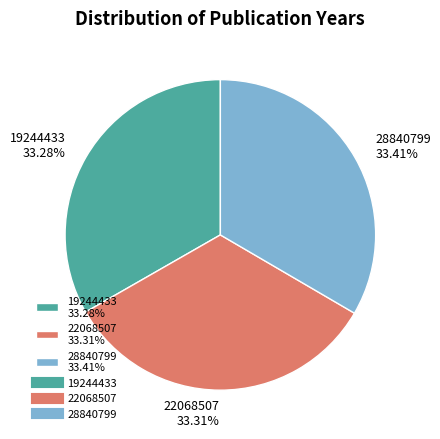

Is it true that 22068507 is 43% of the pie?

False